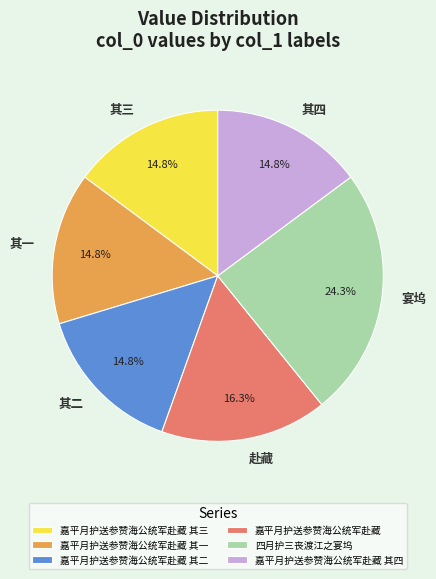

Does 嘉平月护送参赞海公统军赴藏 account for over 50% of the chart?

No